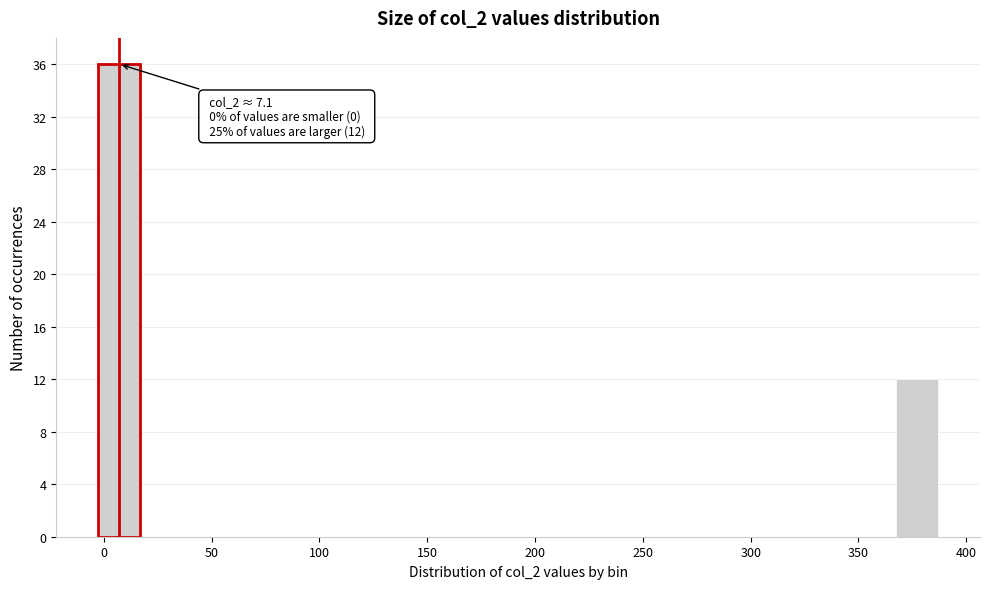

Over which range of the x-axis is the bar tallest?

-5 to 15